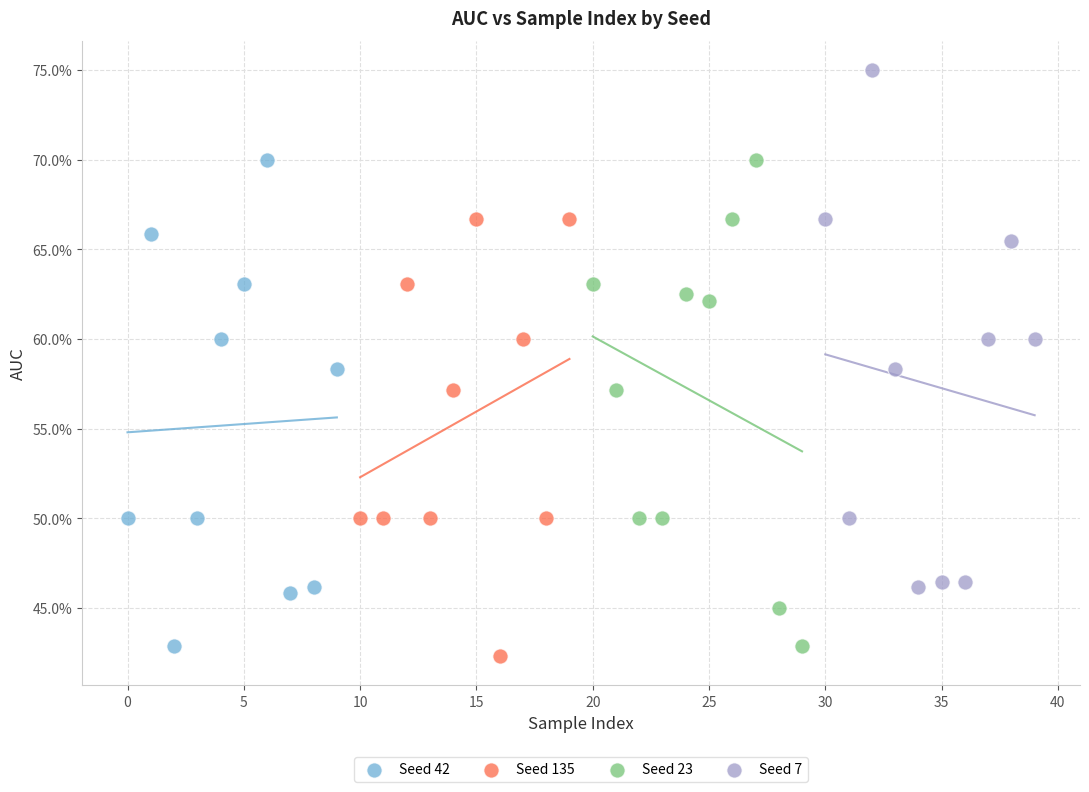

Which series reaches the minimum Y coordinate?

Seed 135